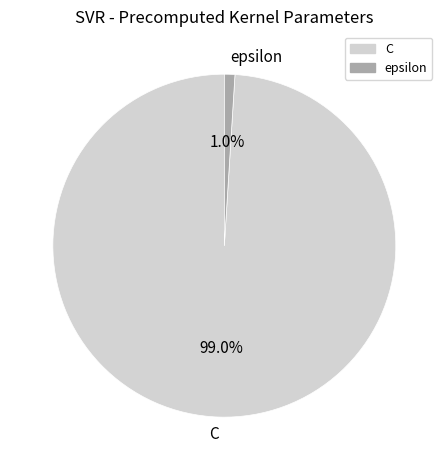

To the nearest percent, what portion does epsilon represent?

1%